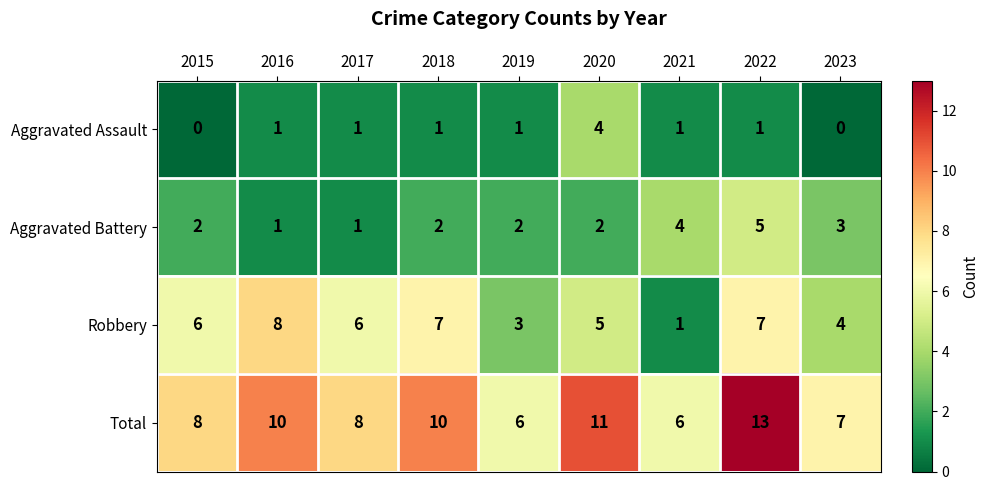

At 2020, list the series in order from smallest to largest.

Aggravated Battery, Aggravated Assault, Robbery, Total